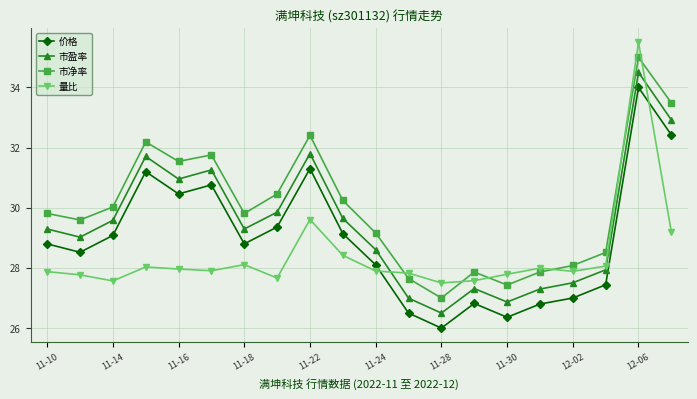

What is the value of the 市净率 point at the 20th from the left?

33.5